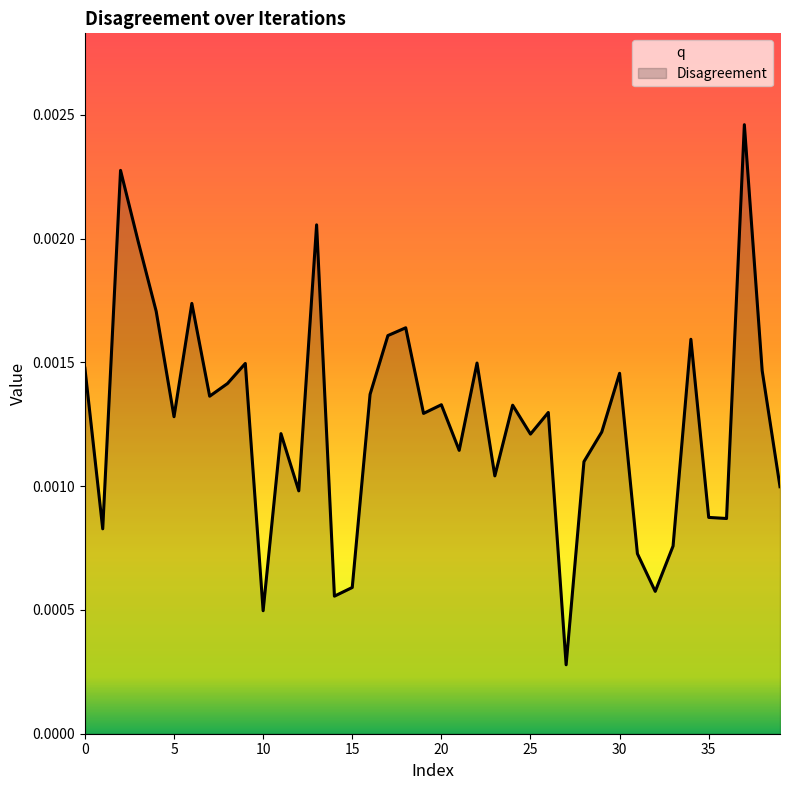

Which series has the largest range (max minus min)?

Disagreement